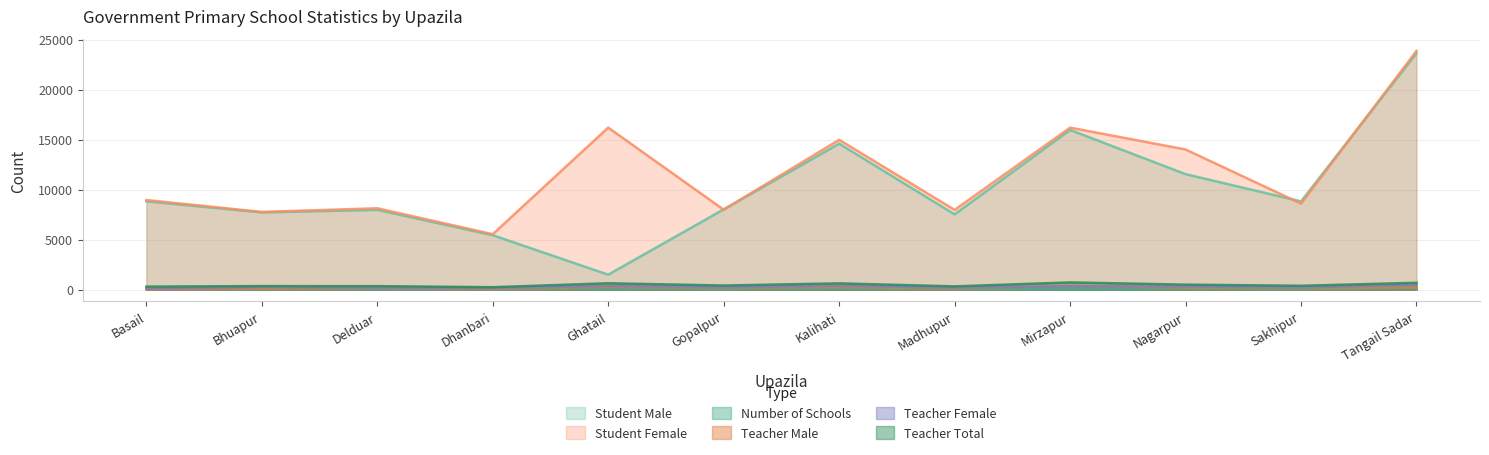

Reading left to right, list all the values displayed in this chart.

Number of Schools: Basail=49	Bhuapur=62	Delduar=57	Dhanbari=45	Ghatail=103	Gopalpur=74	Kalihati=105	Madhupur=54	Mirzapur=113	Nagarpur=90	Sakhipur=69	Tangail Sadar=116
Teacher Male: Basail=23	Bhuapur=97	Delduar=150	Dhanbari=80	Ghatail=258	Gopalpur=176	Kalihati=241	Madhupur=122	Mirzapur=384	Nagarpur=188	Sakhipur=155	Tangail Sadar=176
Teacher Female: Basail=92	Bhuapur=252	Delduar=193	Dhanbari=156	Ghatail=372	Gopalpur=230	Kalihati=380	Madhupur=198	Mirzapur=331	Nagarpur=305	Sakhipur=223	Tangail Sadar=502
Teacher Total: Basail=295	Bhuapur=349	Delduar=343	Dhanbari=236	Ghatail=630	Gopalpur=406	Kalihati=621	Madhupur=320	Mirzapur=715	Nagarpur=493	Sakhipur=378	Tangail Sadar=678
Student Male: Basail=8833	Bhuapur=7722	Delduar=7975	Dhanbari=5440	Ghatail=1491	Gopalpur=8025	Kalihati=14601	Madhupur=7529	Mirzapur=15975	Nagarpur=11552	Sakhipur=8824	Tangail Sadar=23662
Student Female: Basail=8960	Bhuapur=7769	Delduar=8136	Dhanbari=5542	Ghatail=16210	Gopalpur=7993	Kalihati=14986	Madhupur=7972	Mirzapur=16208	Nagarpur=14020	Sakhipur=8602	Tangail Sadar=23888